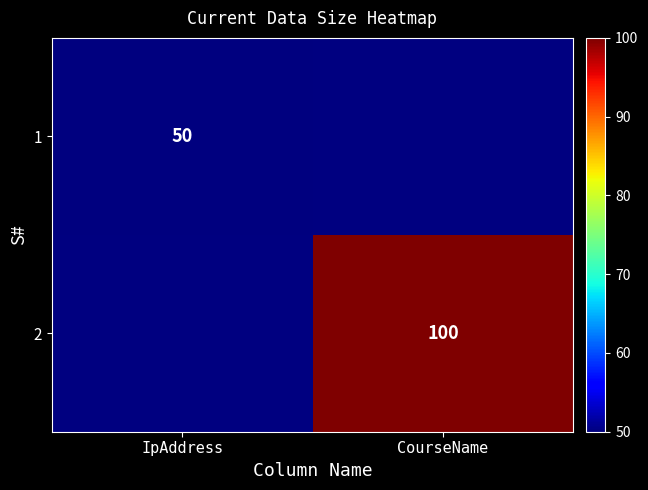

How many data points does each series have?

2